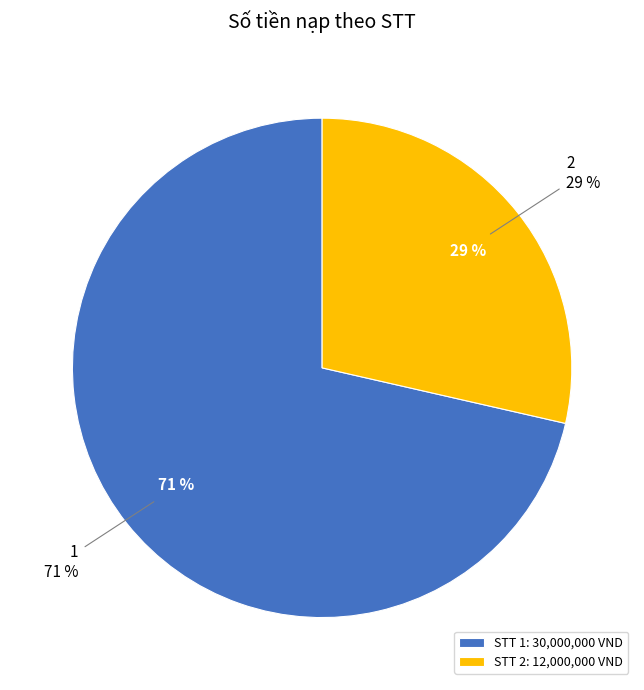

To the nearest percent, what percentage of the pie is 1?

71%